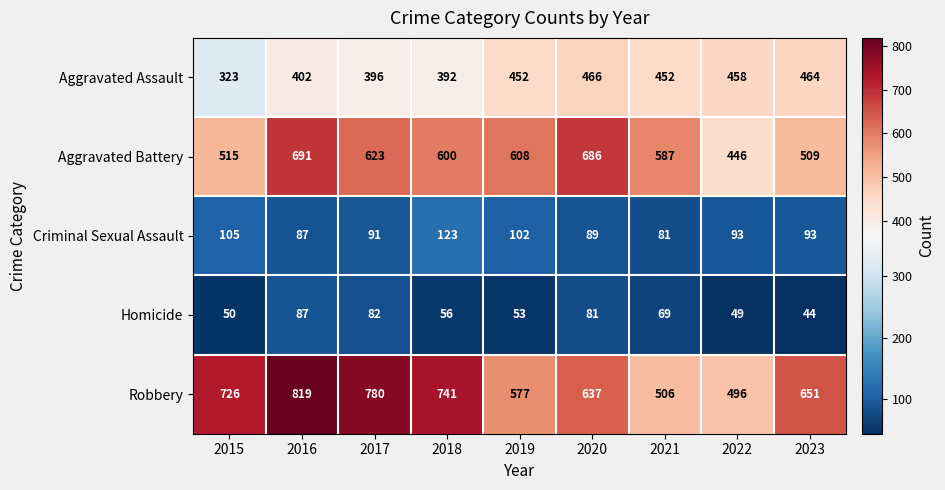

What is the smallest value displayed?

44